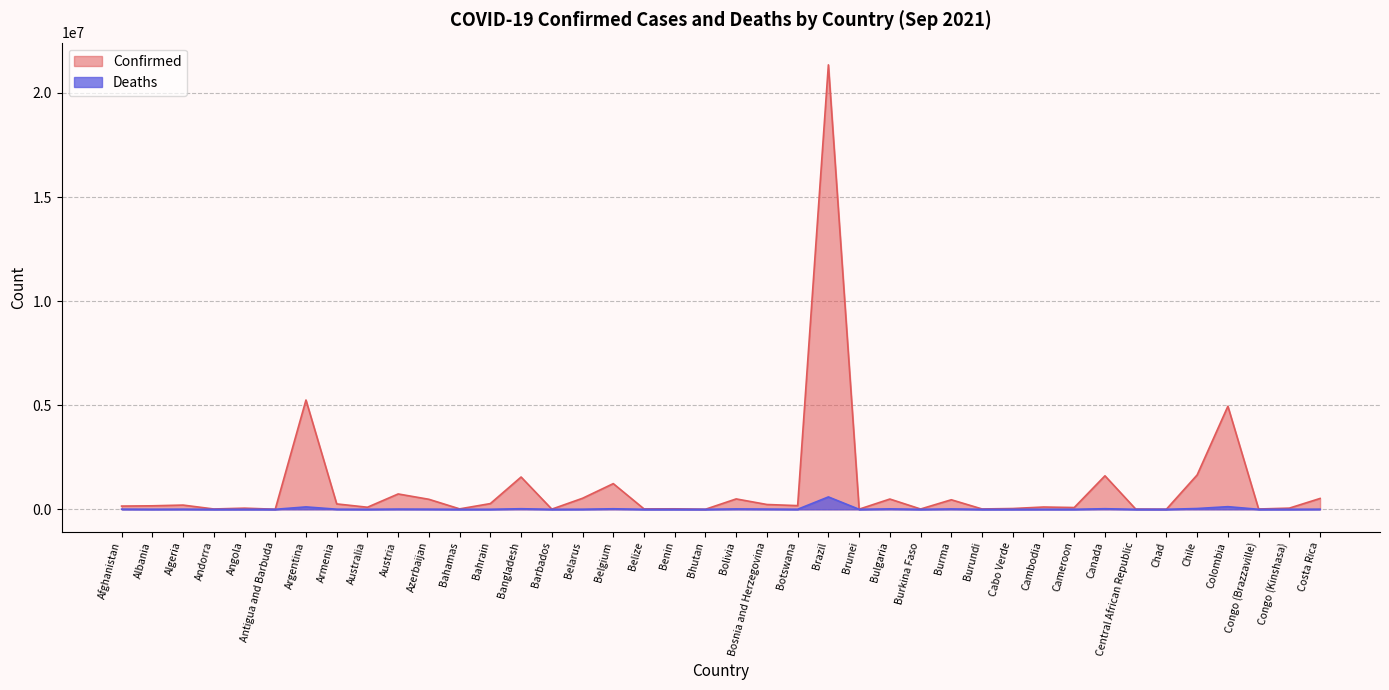

What is the difference between the maximum and minimum values in the Deaths series?

594440